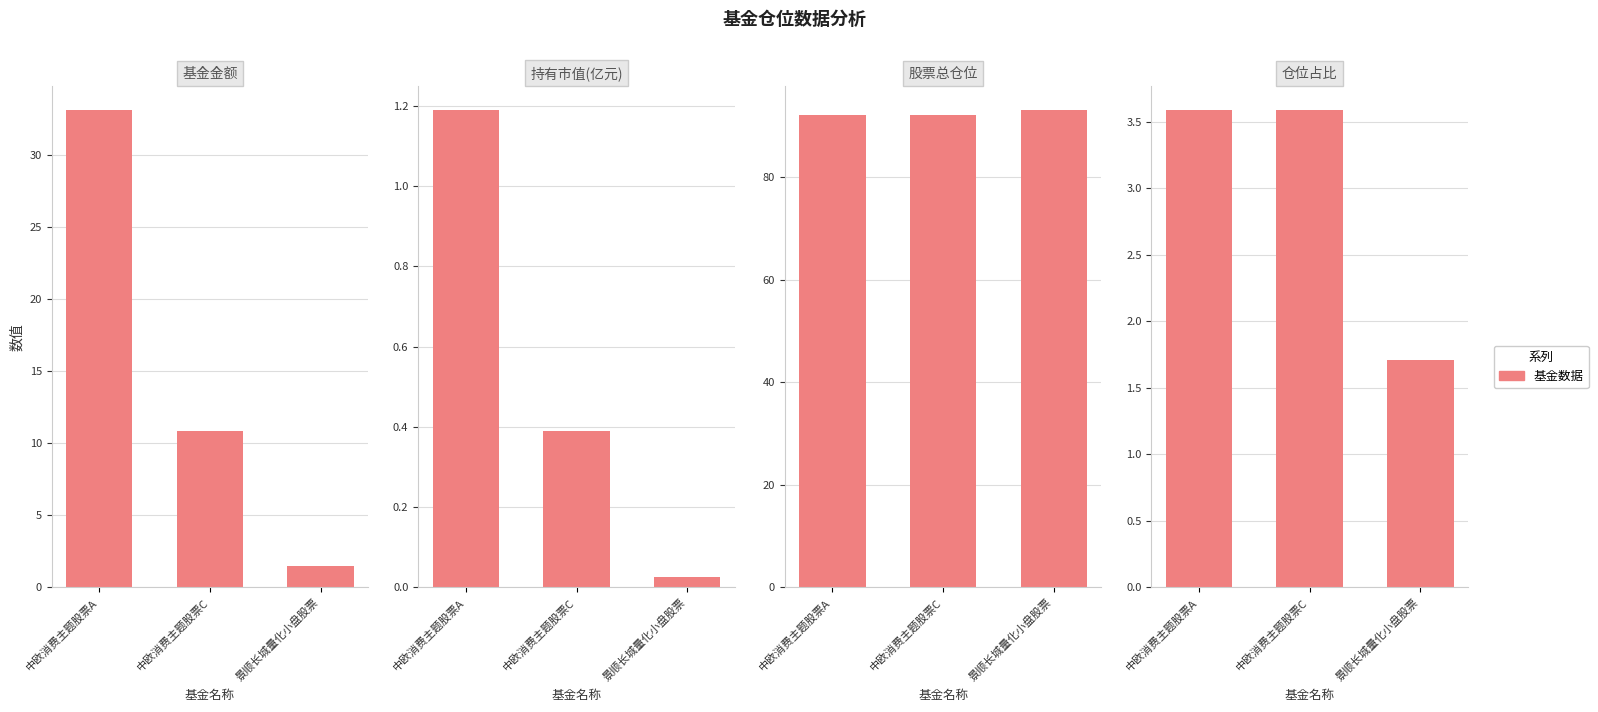

Which category has the highest value in the 持有市值(亿元) series?

中欧消费主题股票A